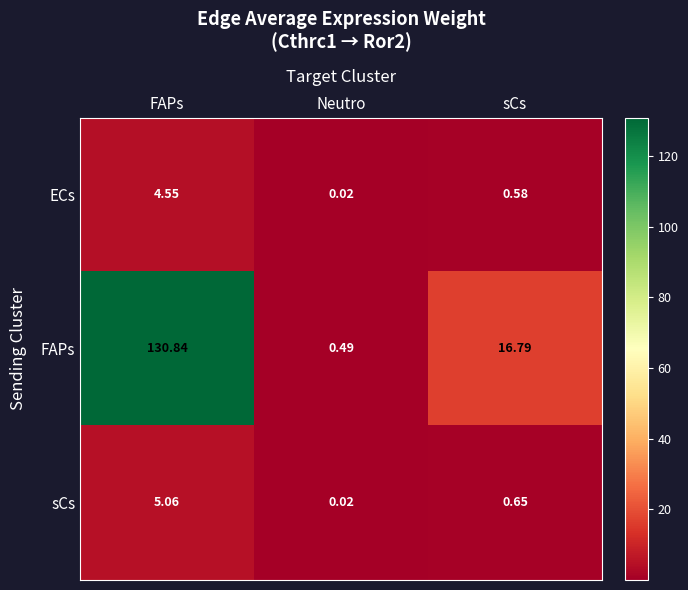

At sCs, list the series in order from smallest to largest.

ECs, sCs, FAPs